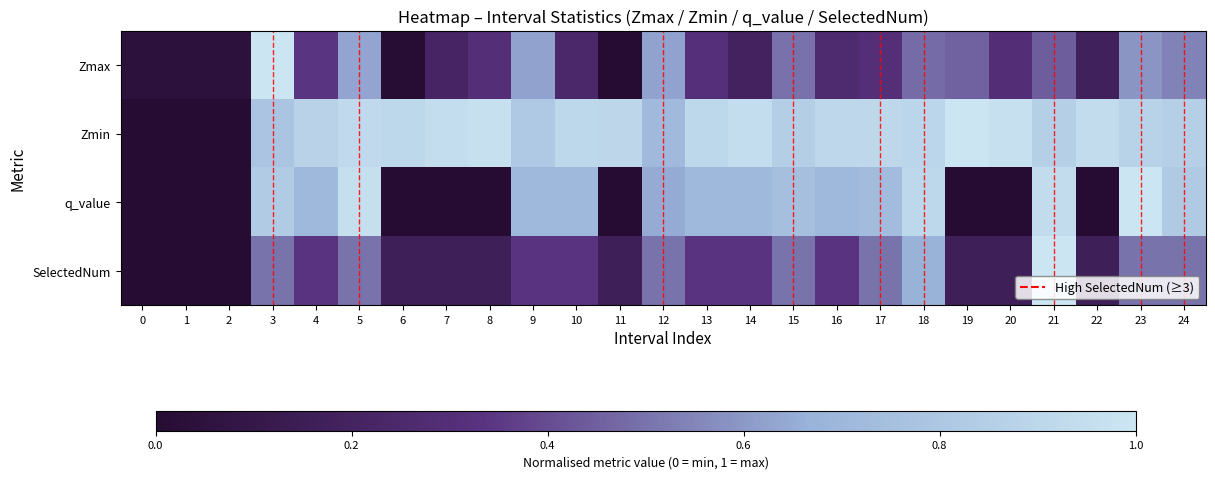

What is the maximum value shown in the chart?

1.0